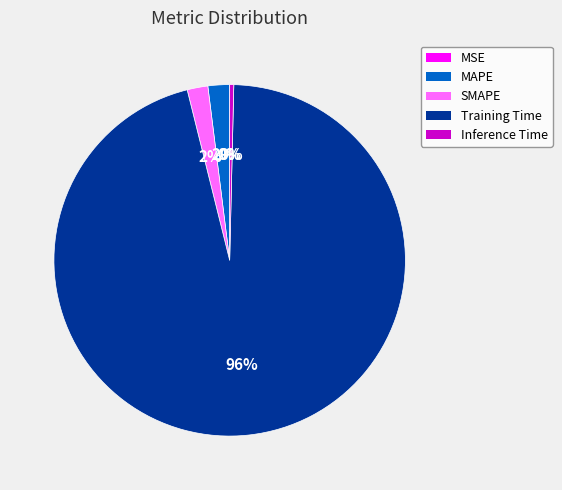

To the nearest percent, what is the difference between the largest and smallest slice percentages?

96%